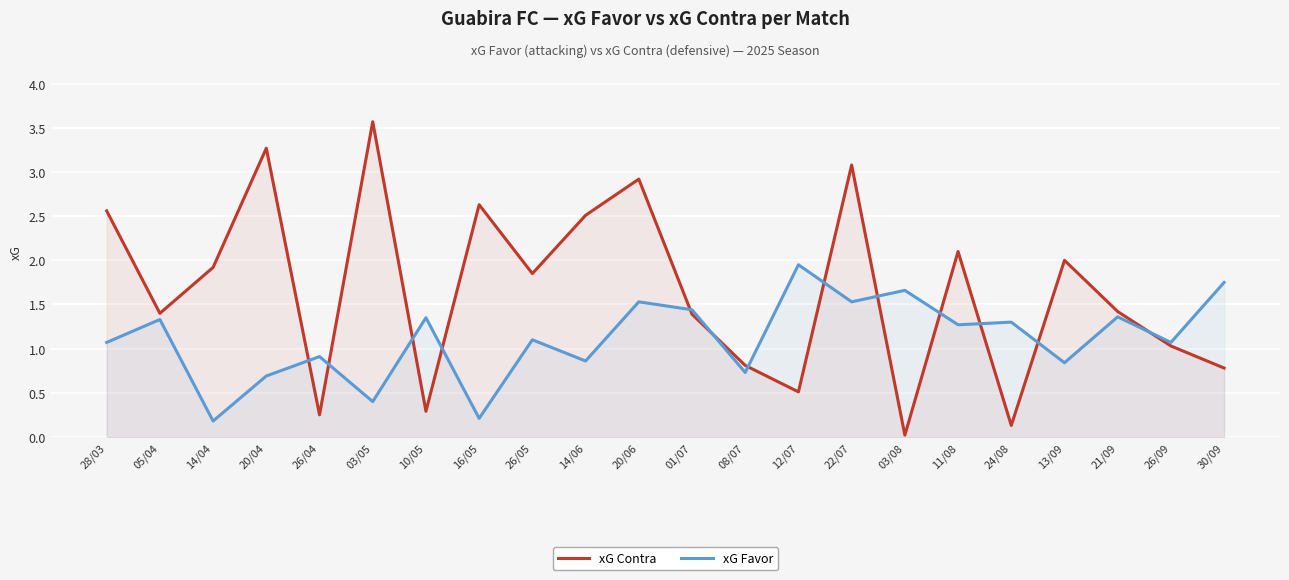

Which series has the largest range (max minus min)?

xG Contra